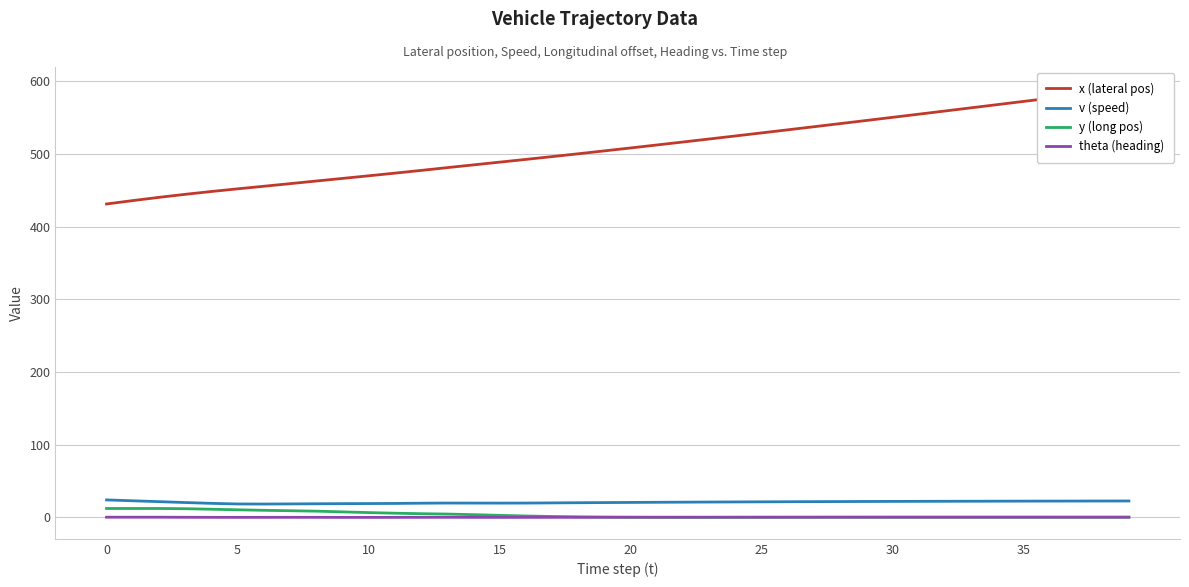

What is the greatest value displayed?

590.0